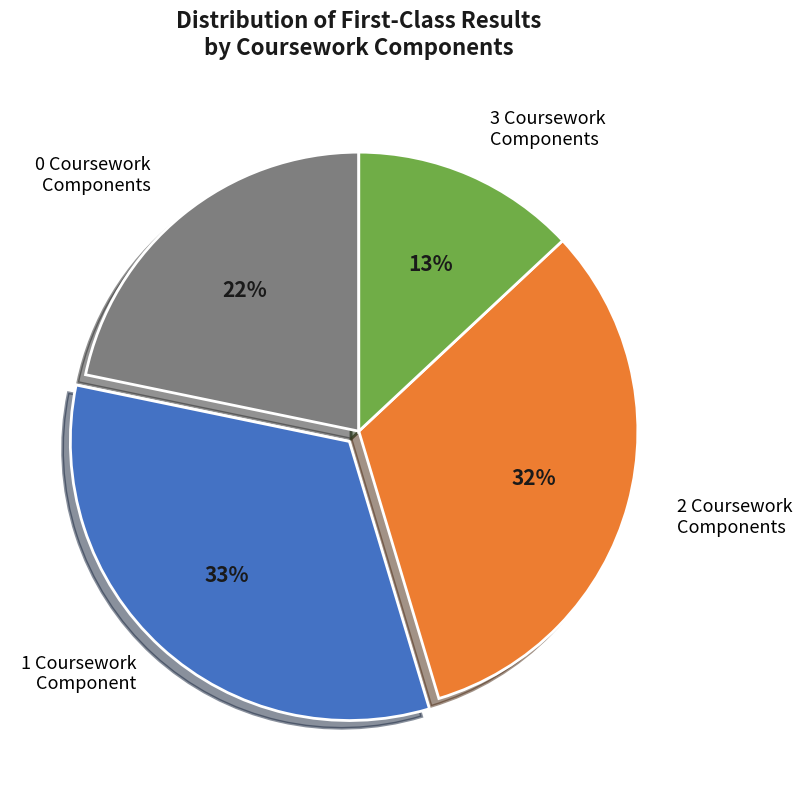

Does any single category account for the majority?

No